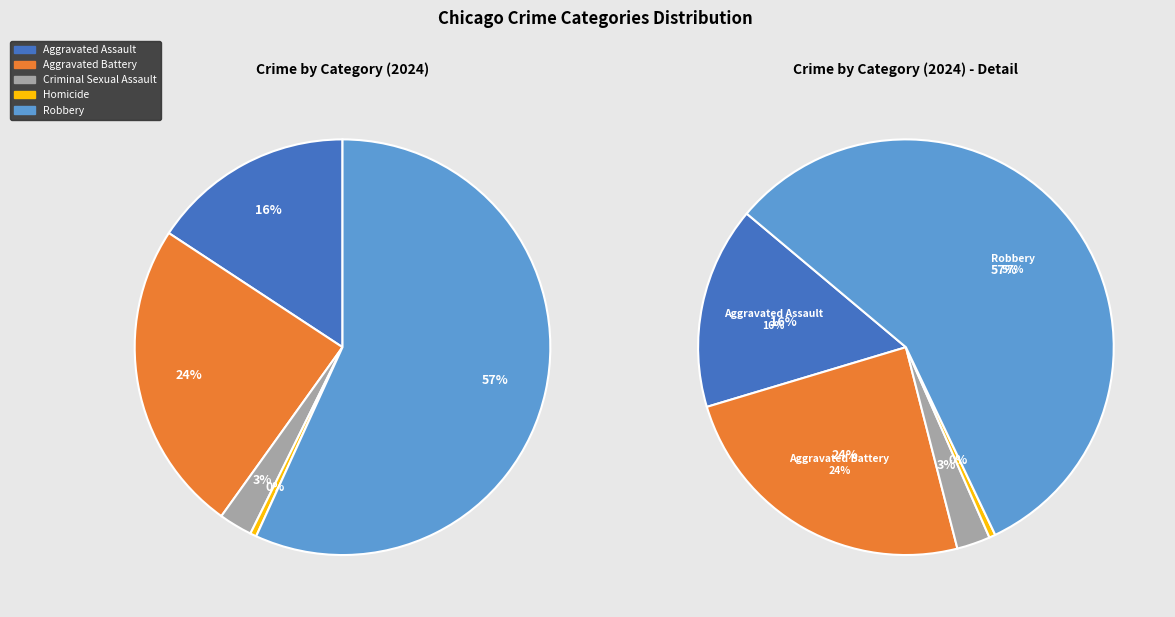

To the nearest percent, what is the combined percentage of Aggravated Battery and Aggravated Assault?

40%